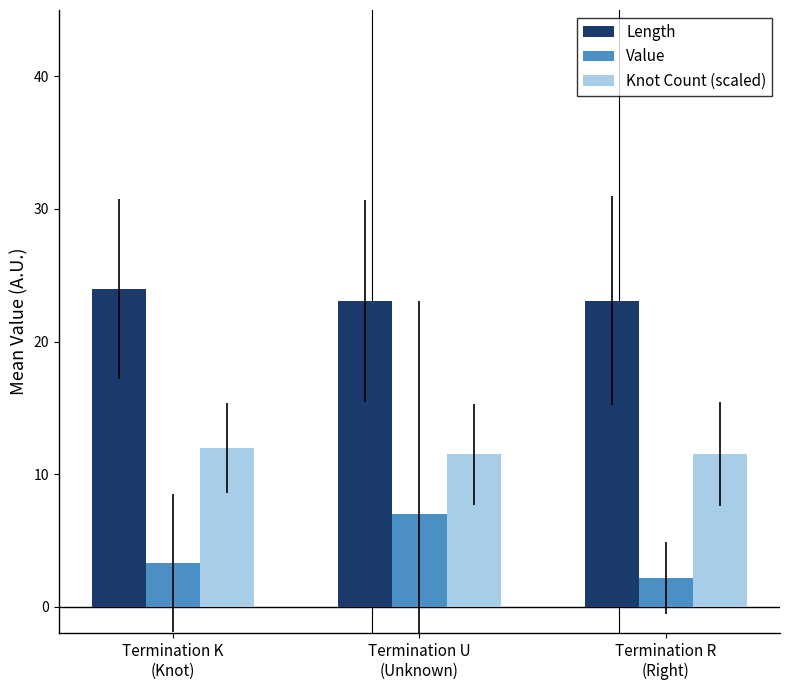

Are the bars grouped side by side (vs. stacked)?

Yes